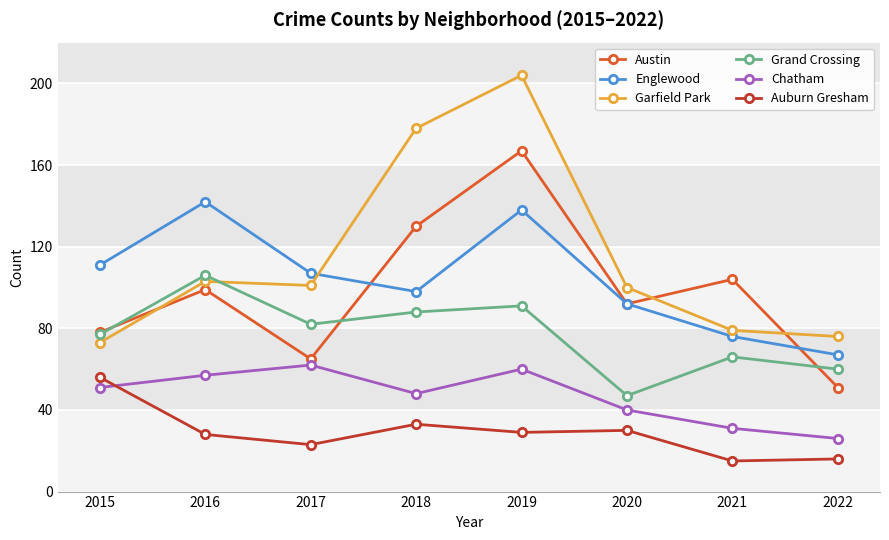

What is the smallest value displayed?

15